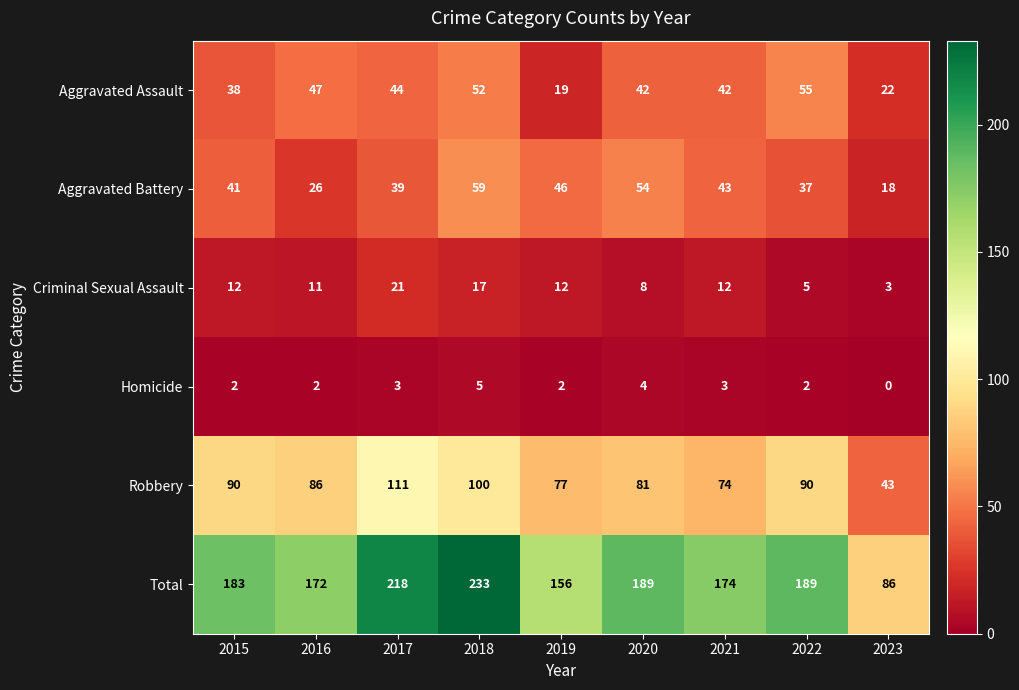

Between 2017 and 2021, which series saw the biggest shift?

Total